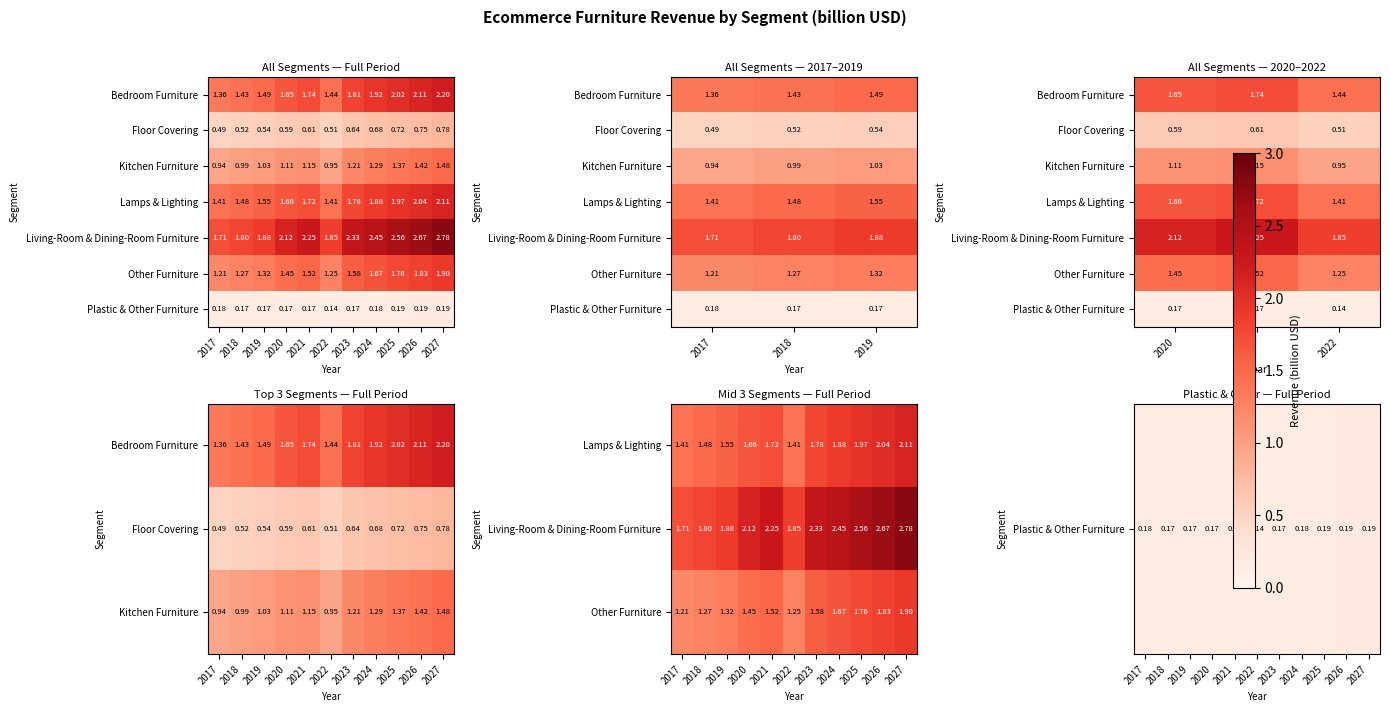

True or false: Other Furniture has a value of 1.3 at 2019.

True